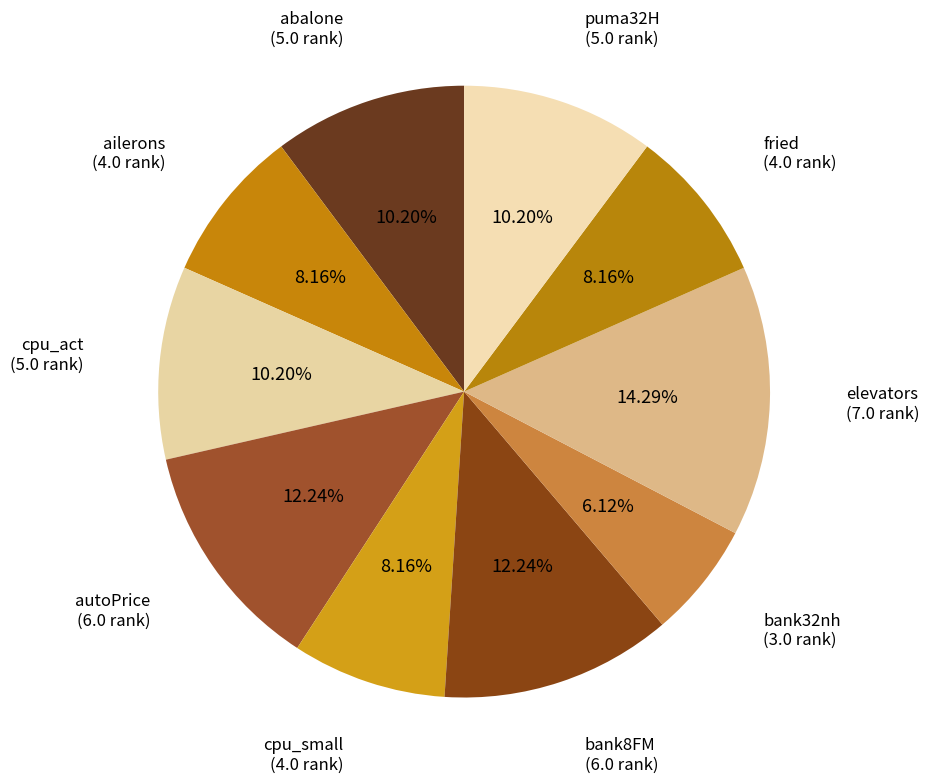

True or false: cpu_act accounts for 10% of the total.

True